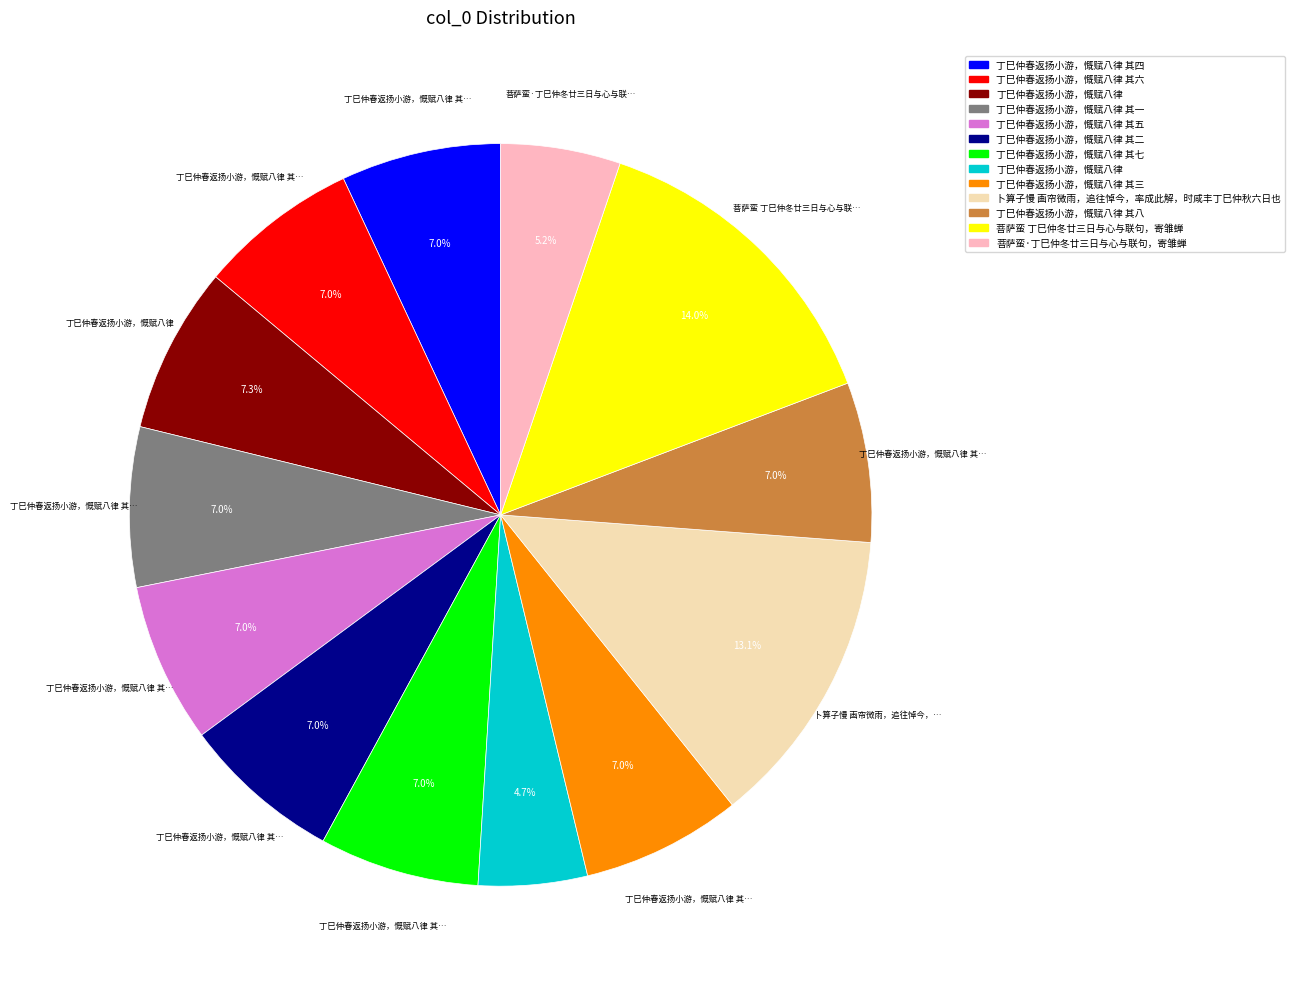

Is there any slice that represents more than half of the pie?

No